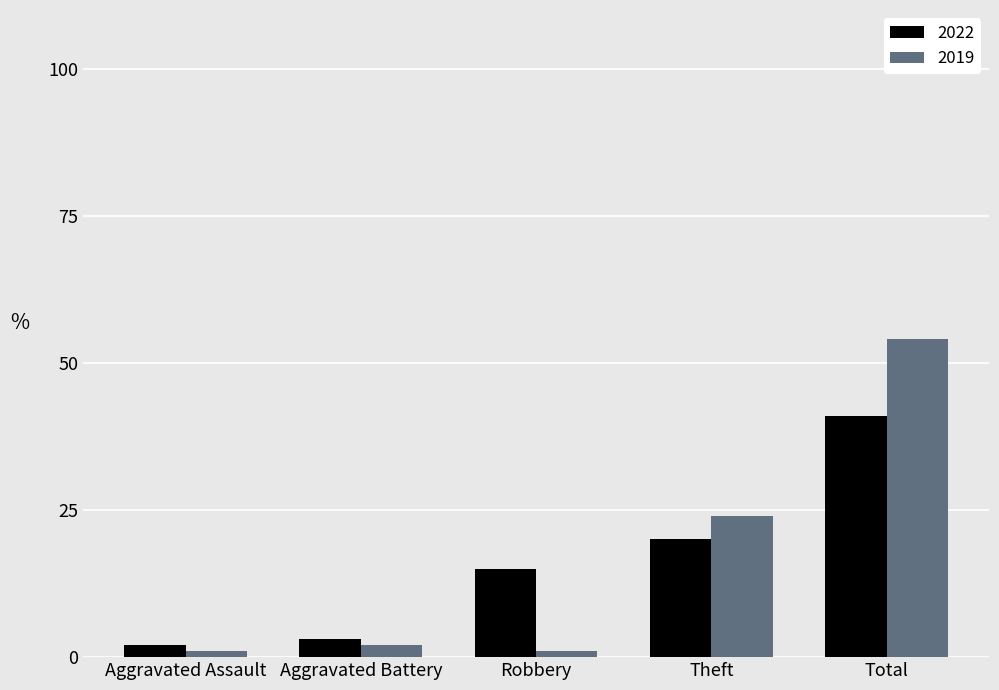

Reading left to right, transcribe all the data shown in this chart.

2022: Aggravated Assault=2	Aggravated Battery=3	Robbery=15	Theft=20	Total=41
2019: Aggravated Assault=1	Aggravated Battery=2	Robbery=1	Theft=24	Total=54